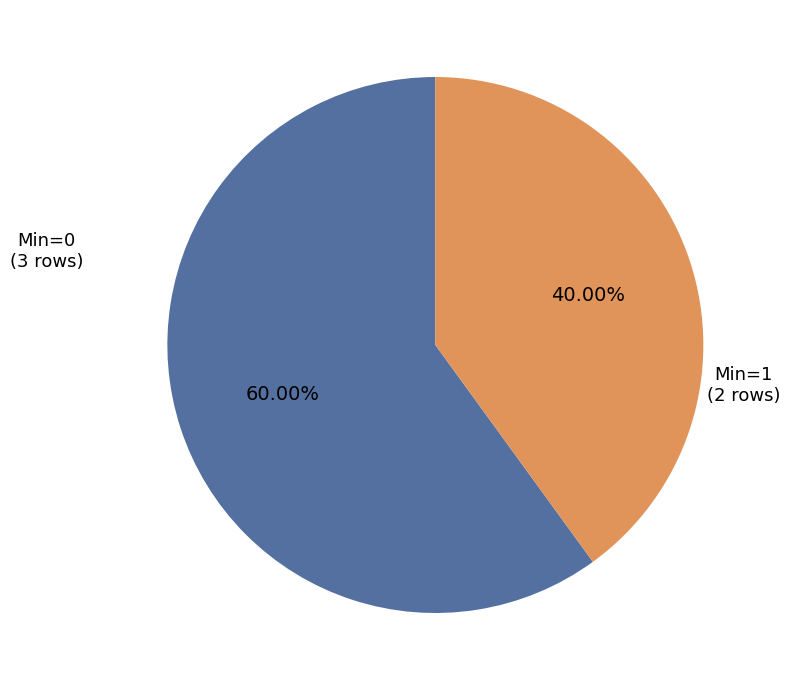

Rank the categories by value from lowest to highest.

Min=1, Min=0